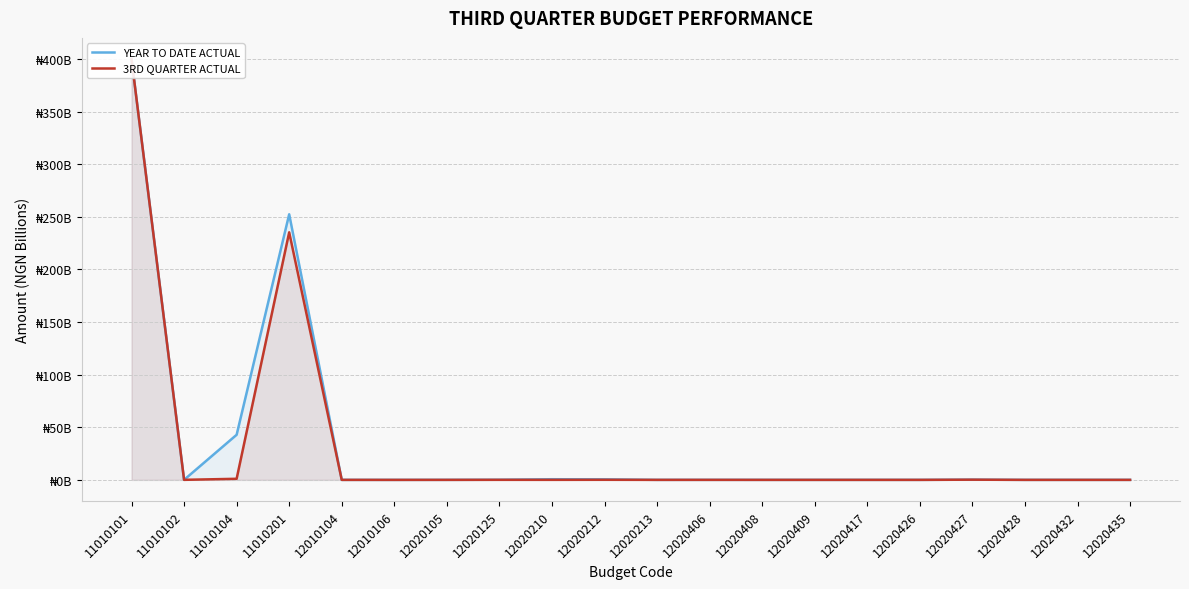

True or false: YEAR TO DATE ACTUAL and 3RD QUARTER ACTUAL intersect in this chart.

False